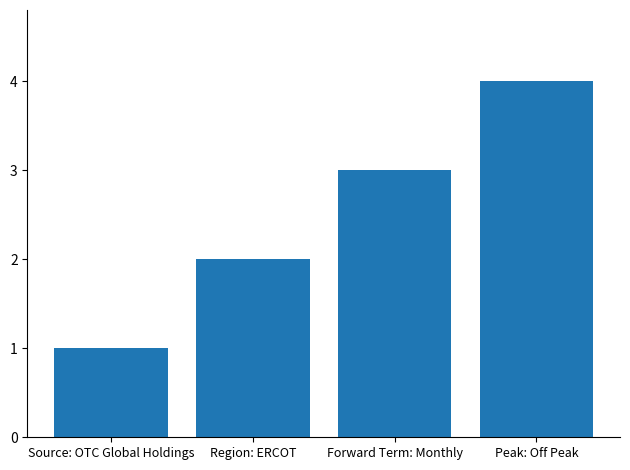

How many values are between 2 and 4?

3